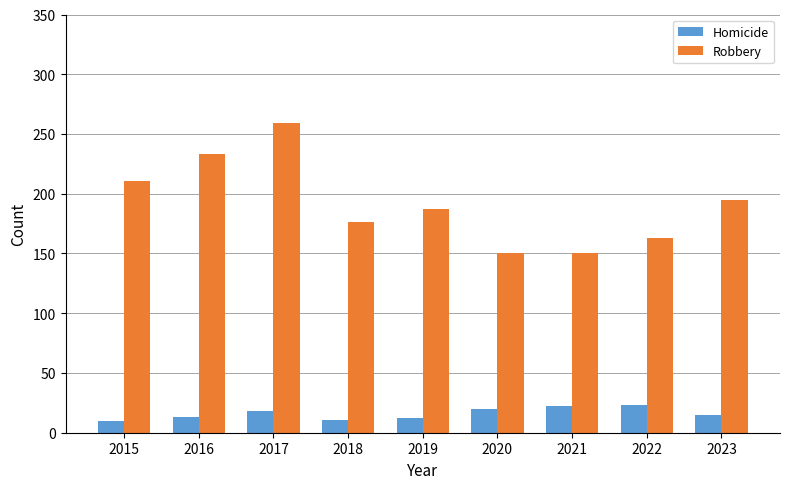

What is the sum of all Homicide values?

144